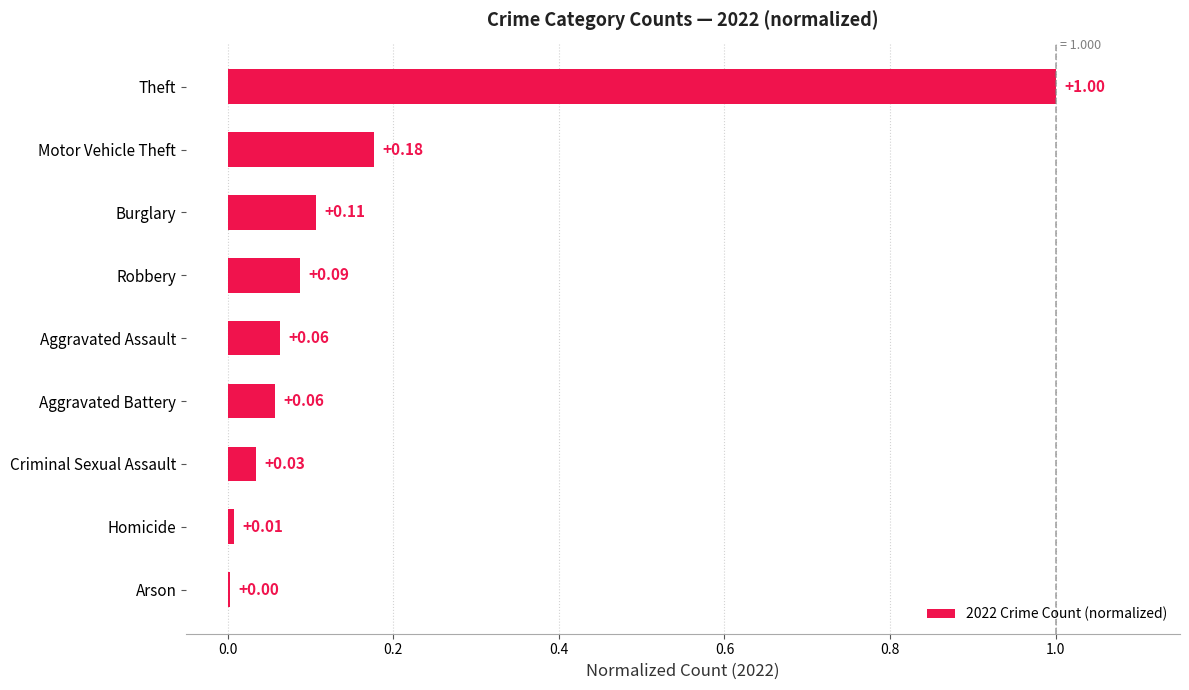

At which category does the chart reach its peak across all series?

Theft